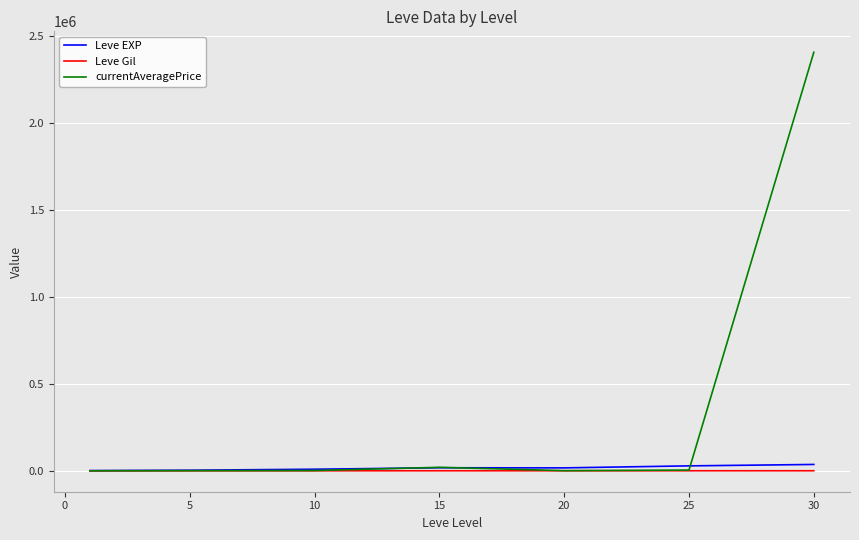

After their last crossing, which series has the higher values: currentAveragePrice or Leve Gil?

currentAveragePrice